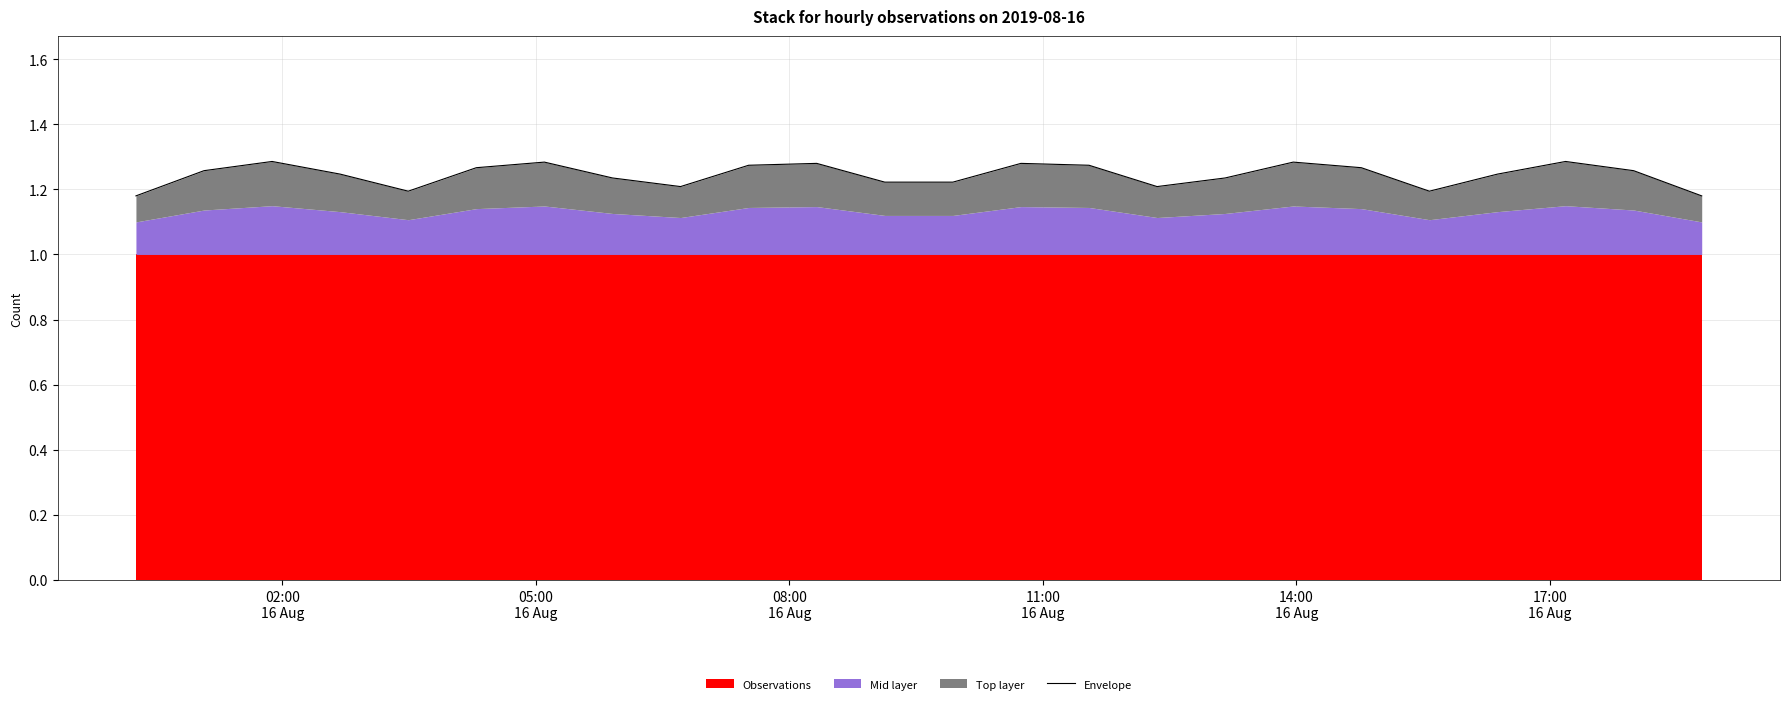

Is it true that the value at 08:00
16 Aug is 0.8?

False